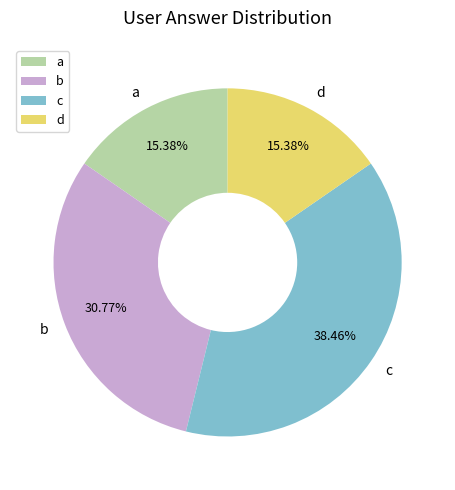

Approximately how many times larger is the value at b compared to c?

0.8